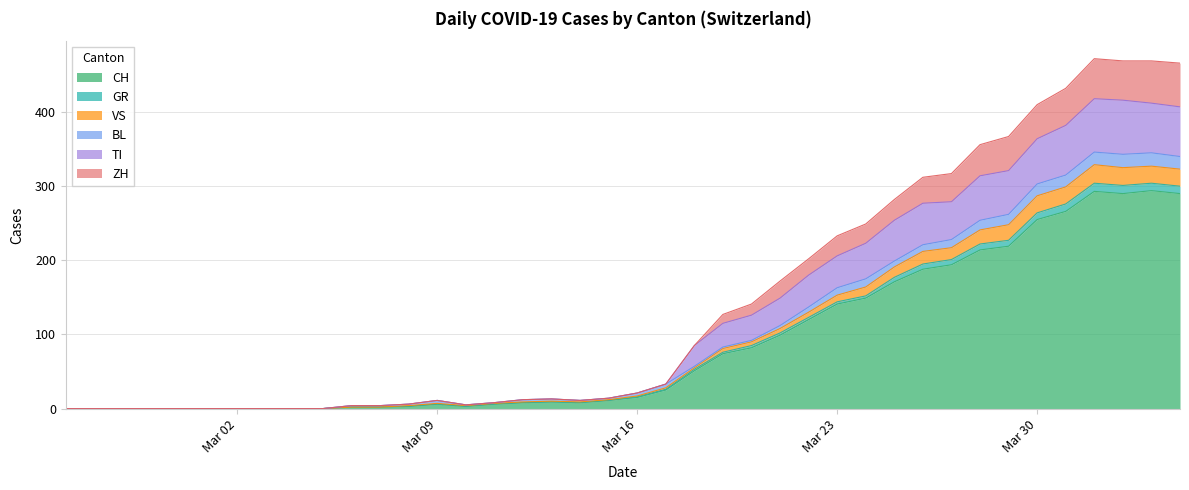

In TI, how many points are lower than both neighbors (excluding endpoints)?

2